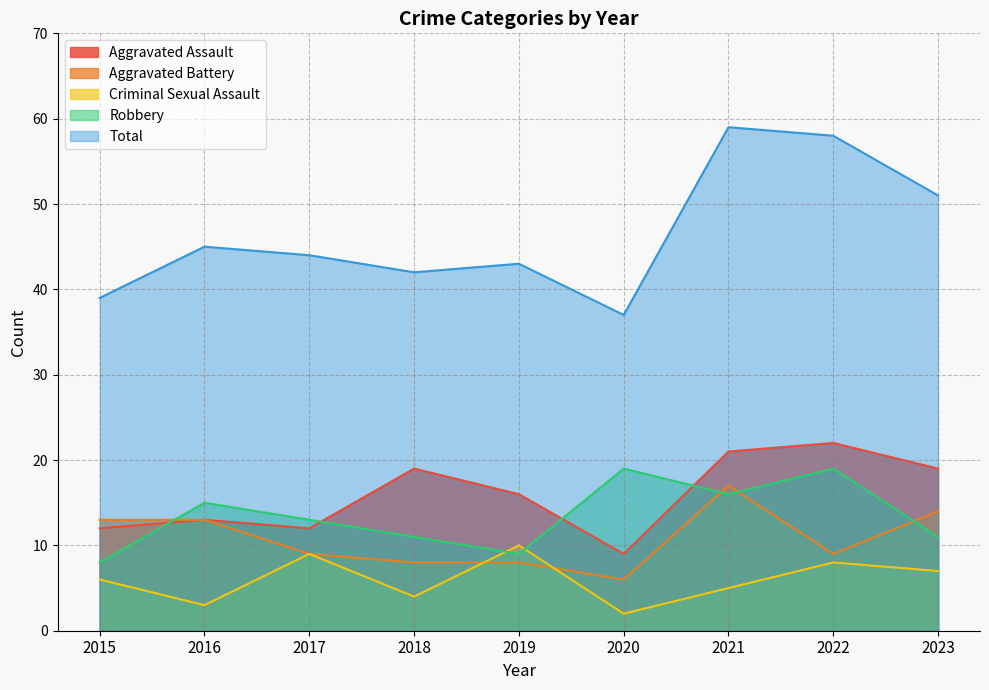

List the labels in order of Aggravated Battery value, smallest first.

2020, 2018, 2019, 2017, 2022, 2015, 2016, 2023, 2021